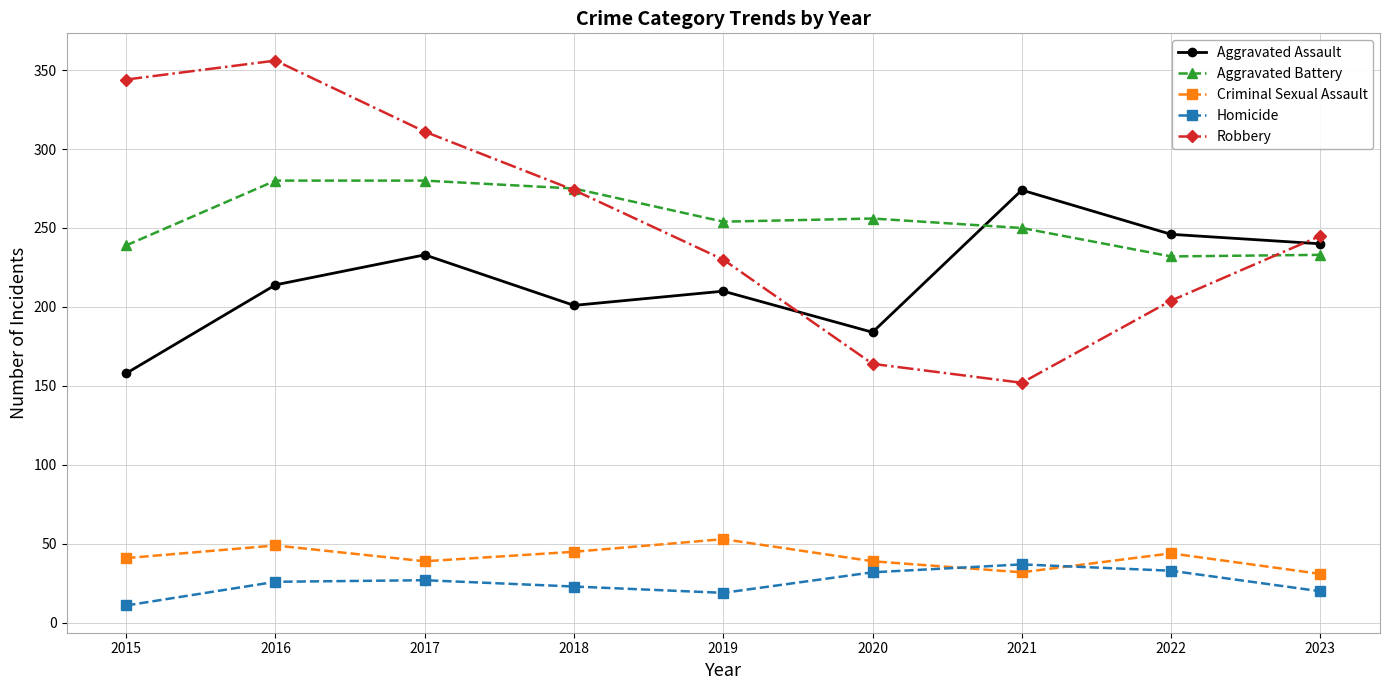

Does the chart have visible grid lines?

Yes